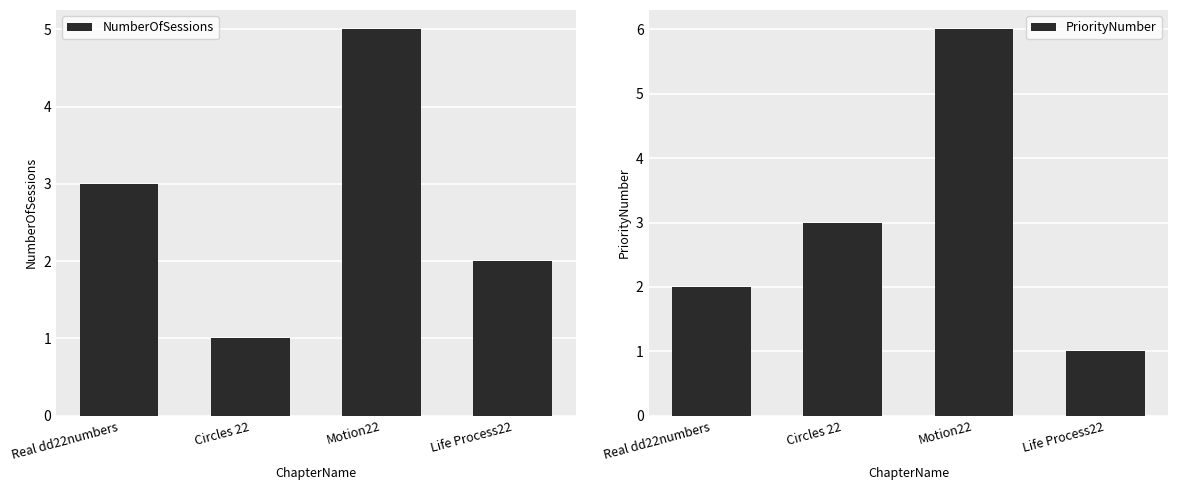

The value of NumberOfSessions at Motion22 is 5. True or false?

True